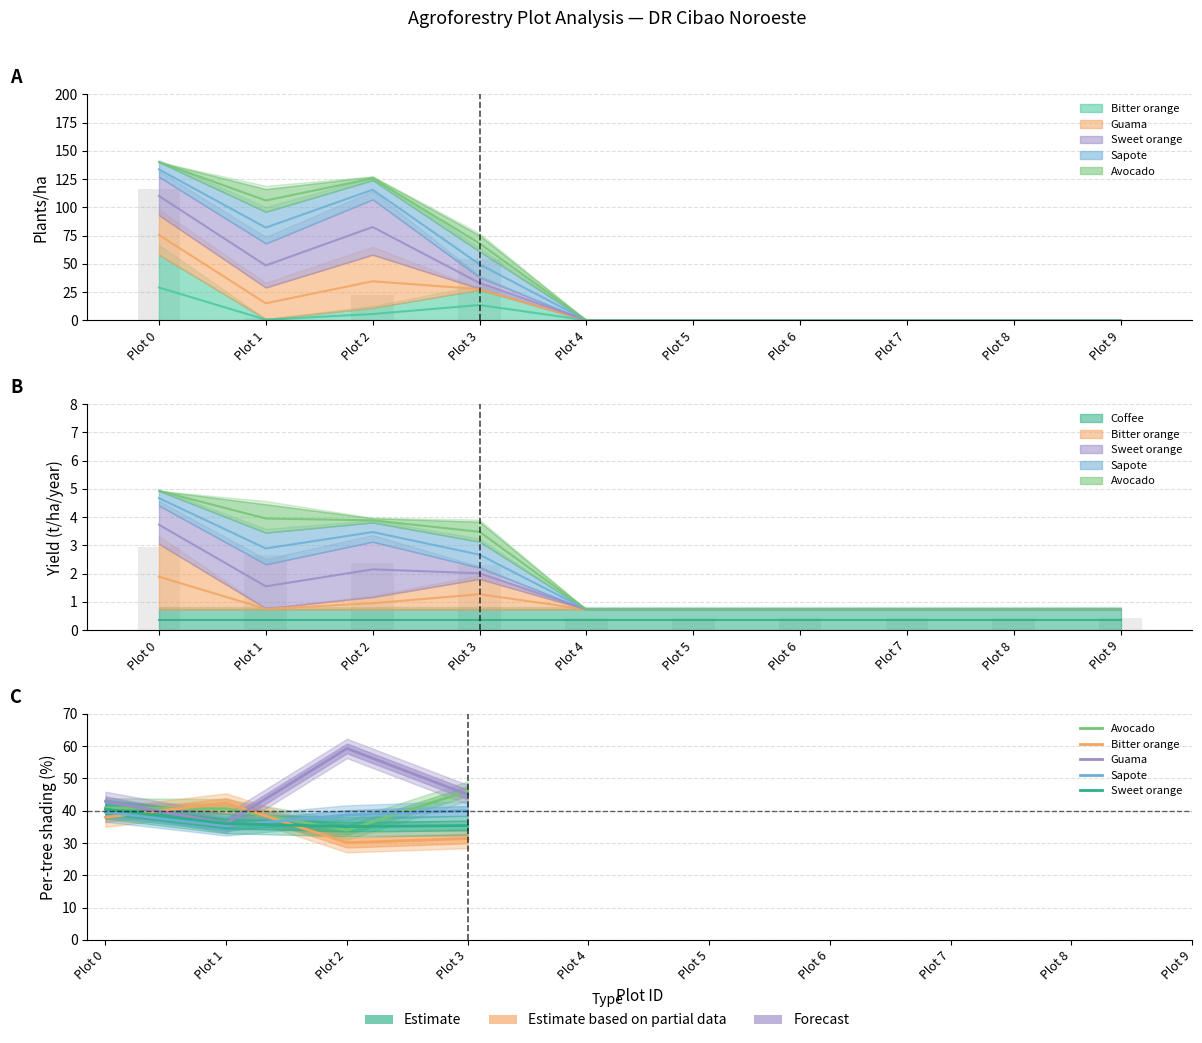

How many bars are there in total?

20